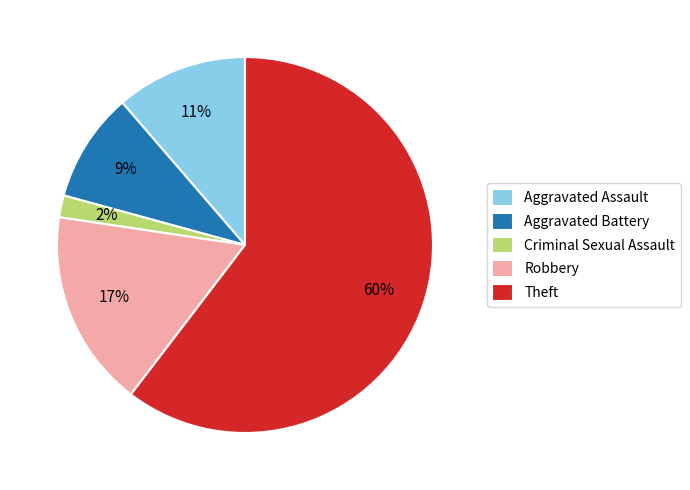

Which has a higher value, Aggravated Battery or Robbery?

Robbery